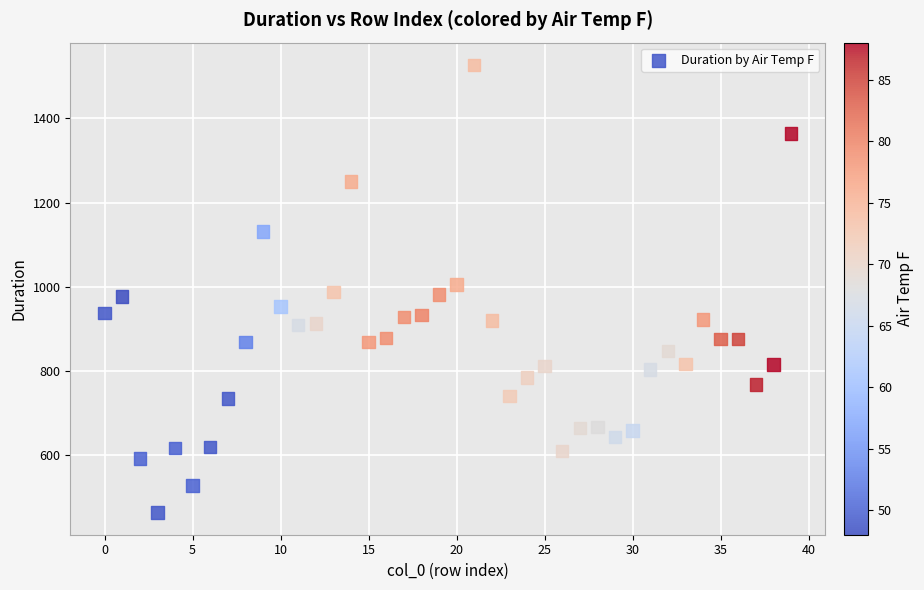

What is the range of Y values (max minus min)?

1062.0